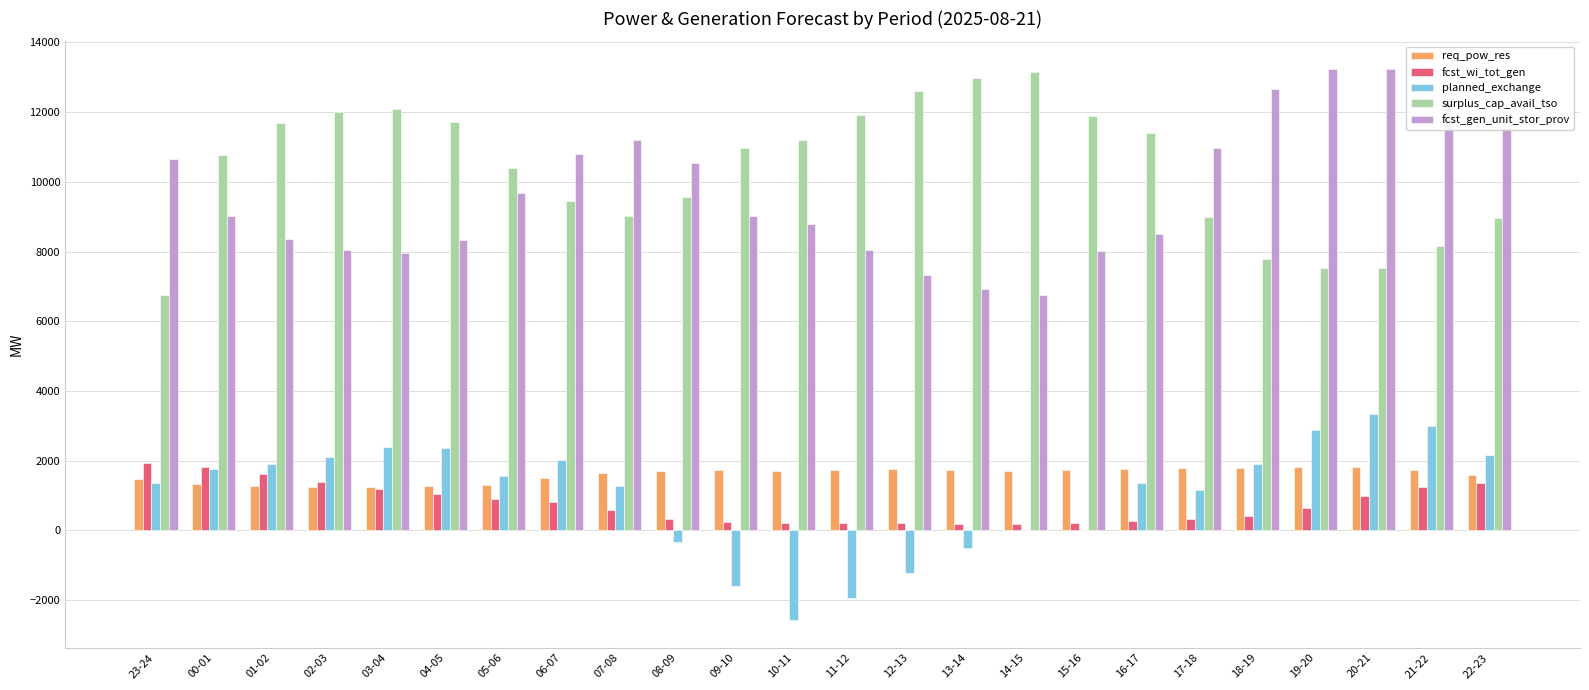

What is the maximum value for fcst_gen_unit_stor_prov?

13242